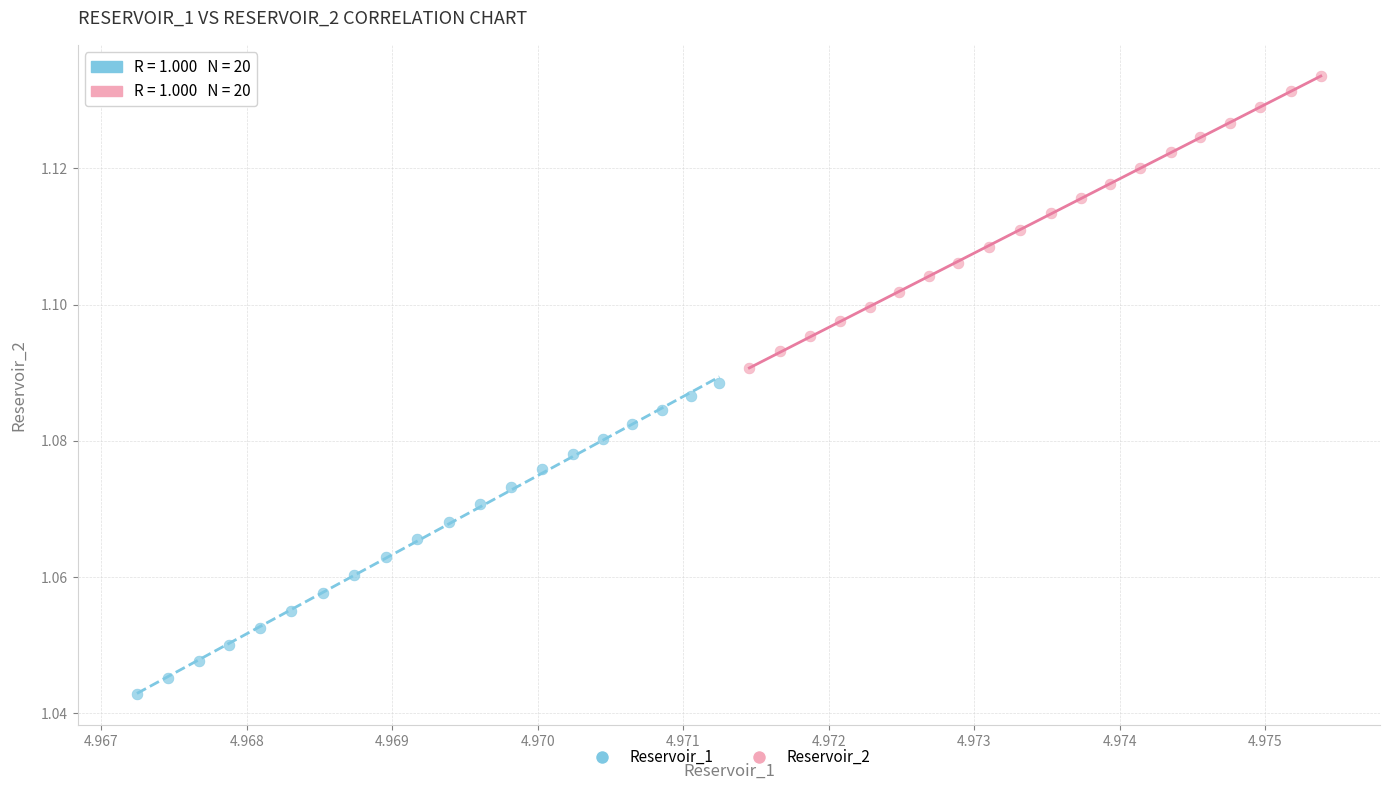

Which series contains the lowest Y value?

Reservoir_1